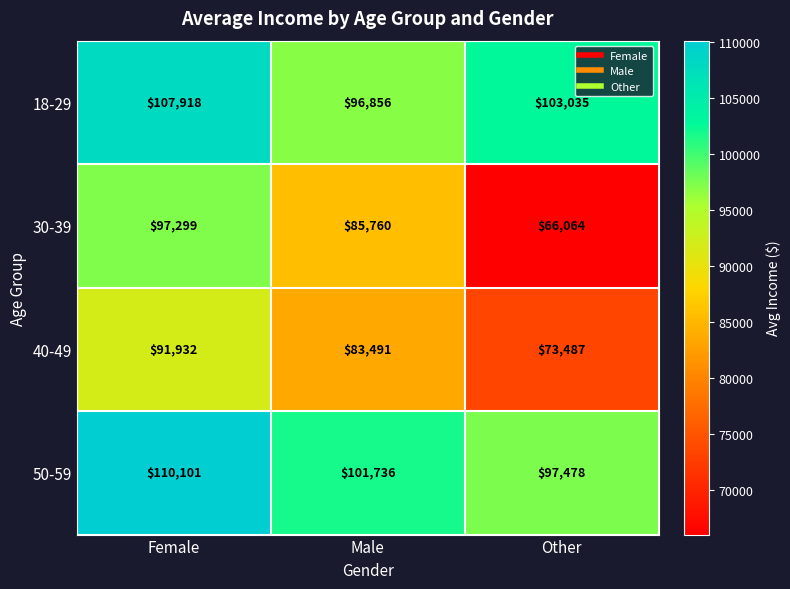

Which series changed the most between Male and Other?

30-39